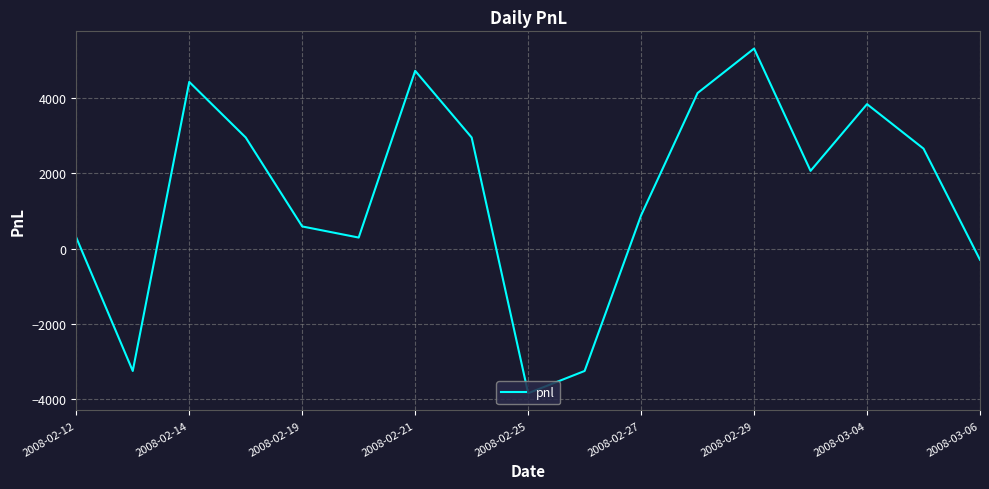

What is the minimum value shown in the chart?

-3835